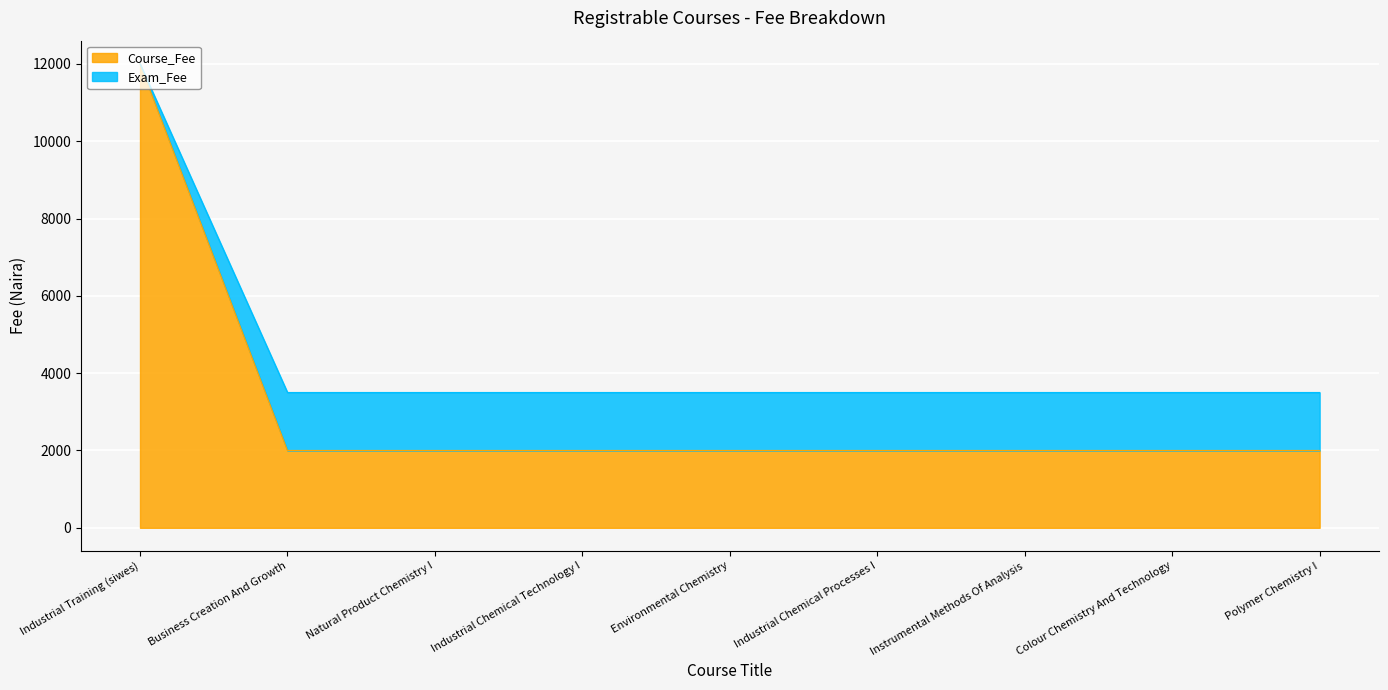

True or false: Exam_Fee and Course_Fee intersect in this chart.

False